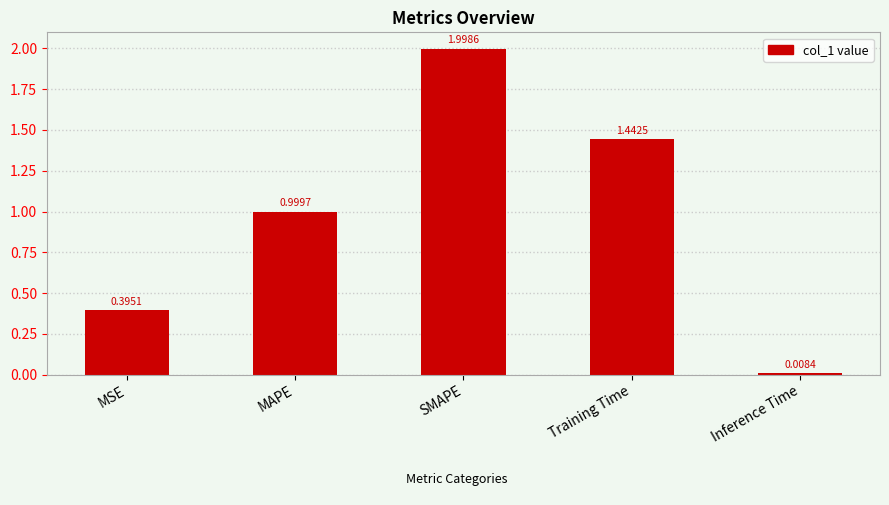

What is the average value?

1.0